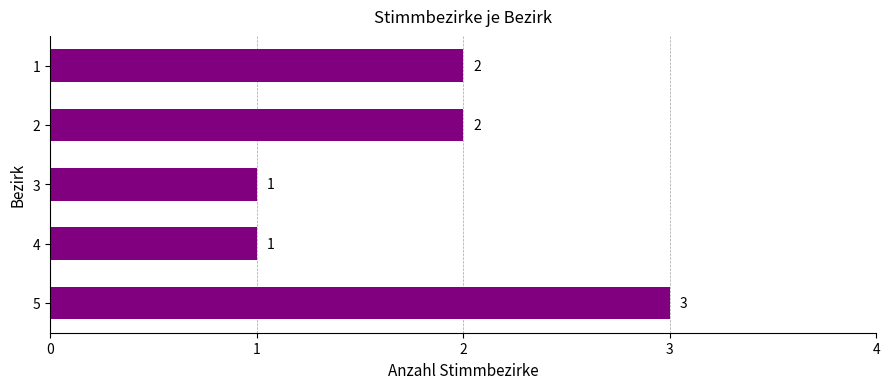

Which category has the highest value across all series?

5